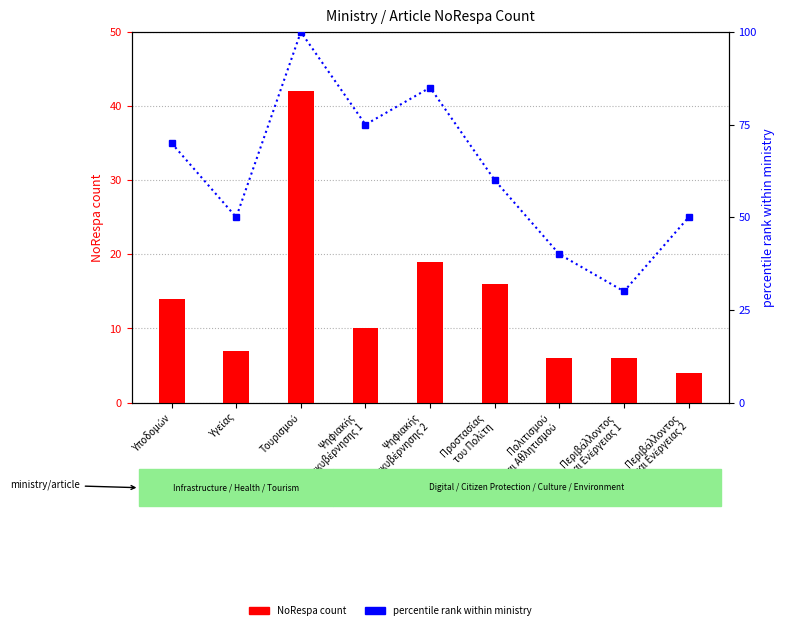

At which label does NoRespa count first exceed 10?

Υποδομών